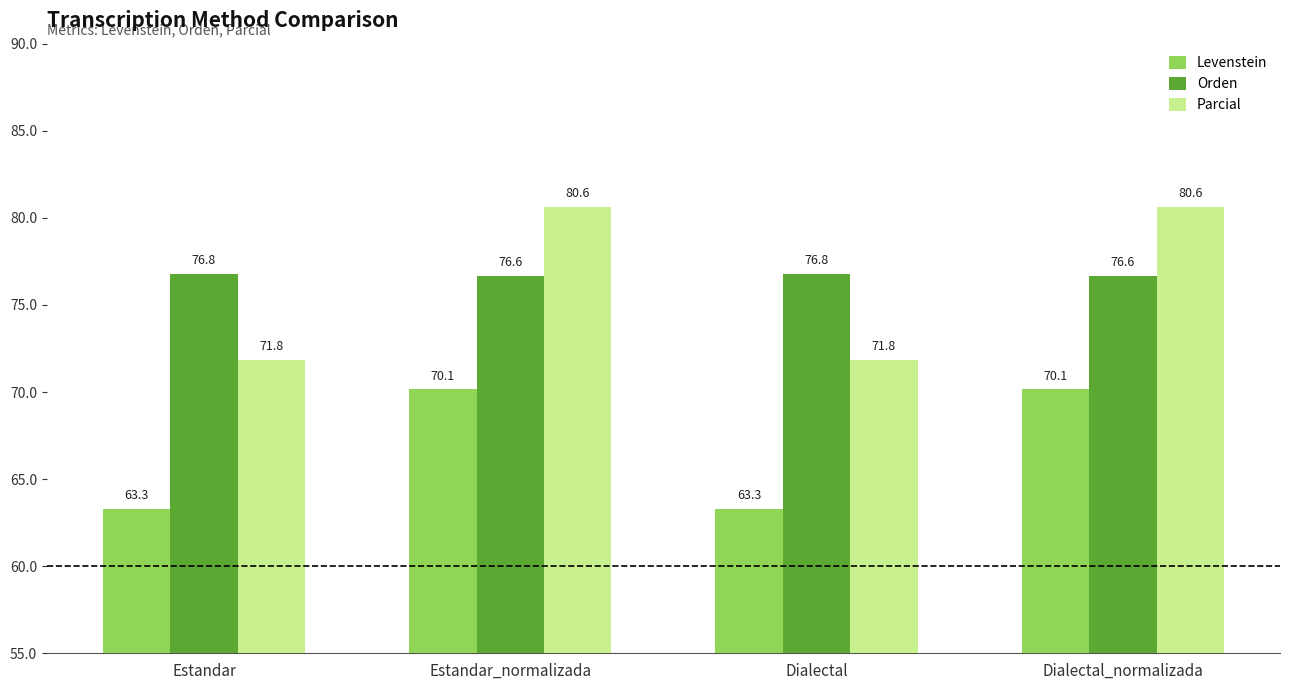

What is the sum of all Parcial values?

304.9